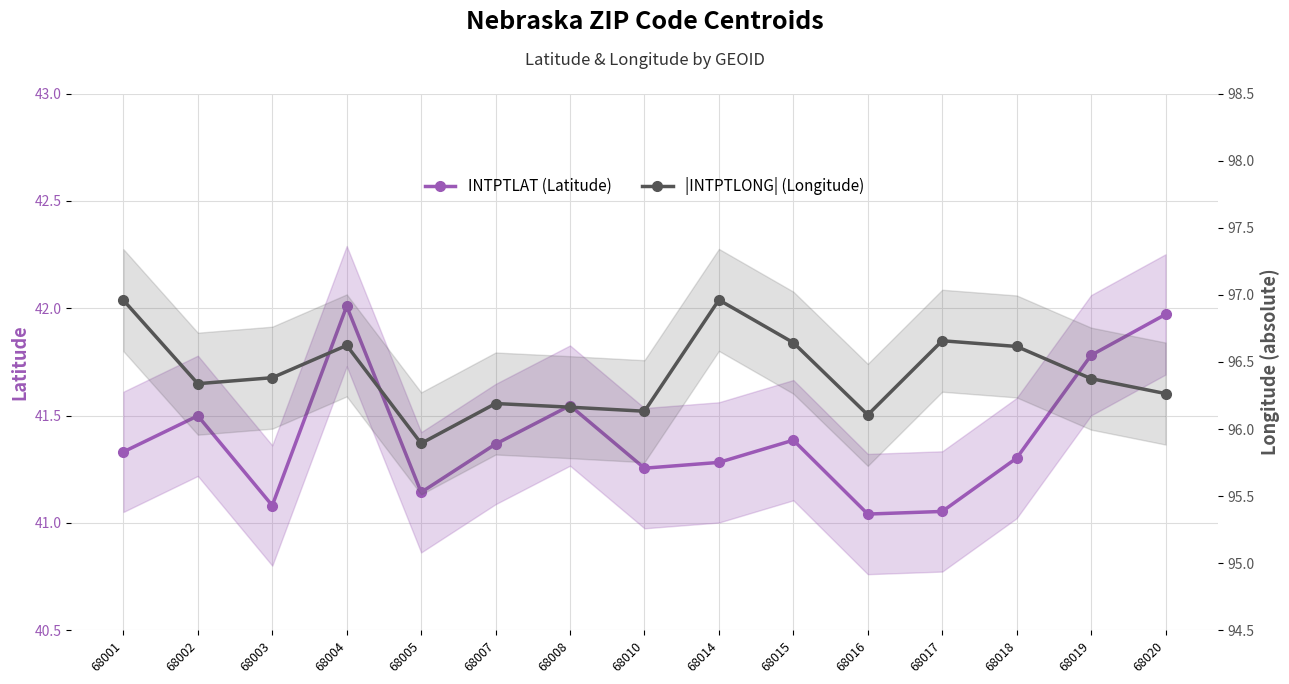

What is the sum of all |INTPTLONG| (Longitude) values?

1446.3